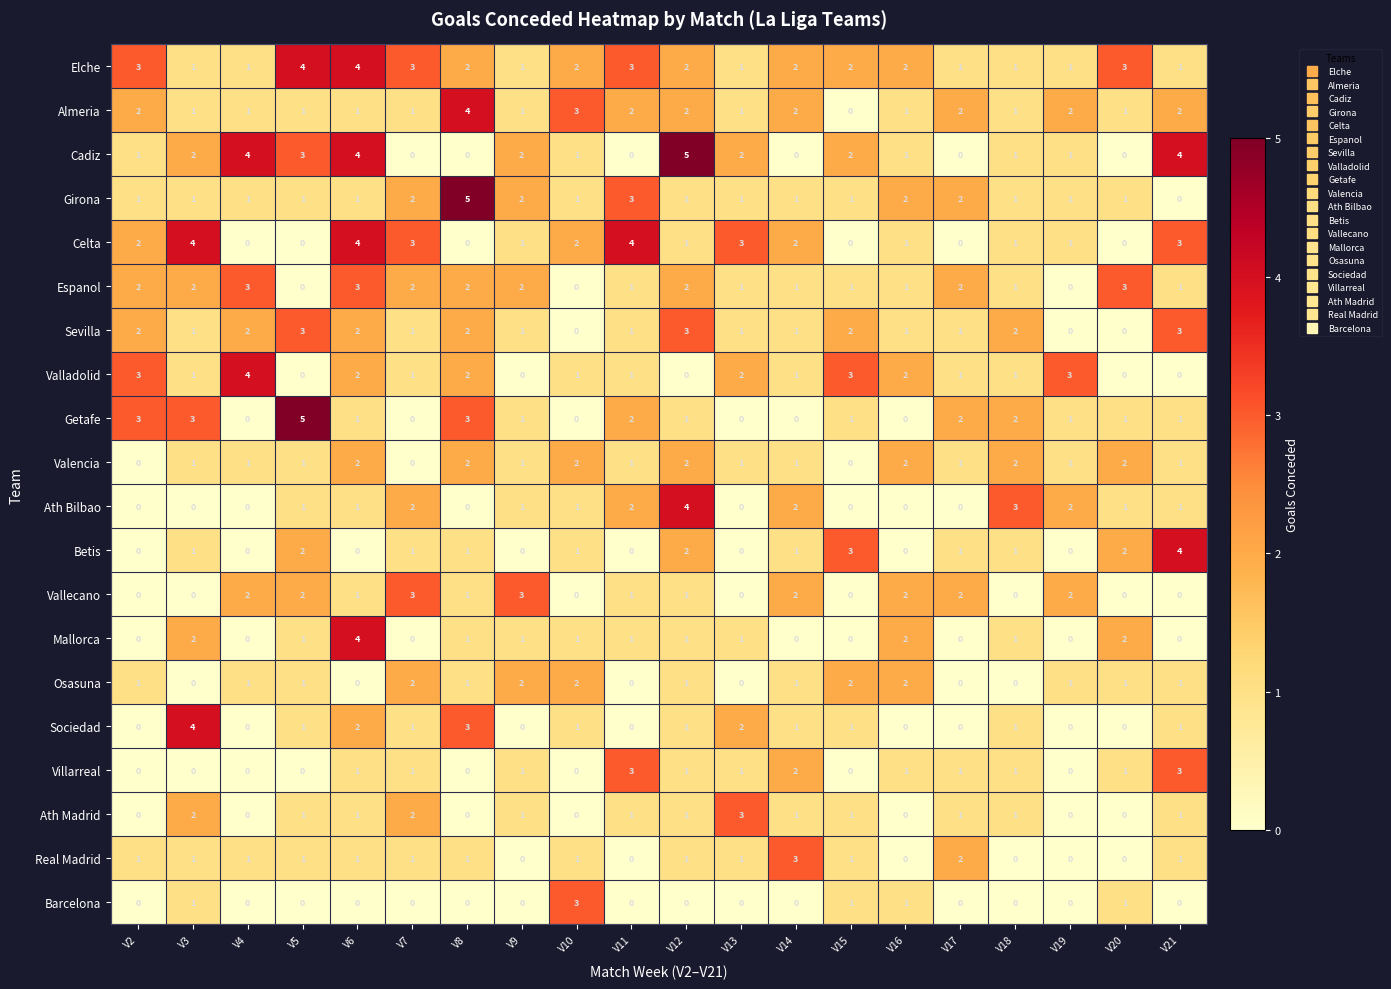

True or false: Getafe has a value of 0 at V10.

True